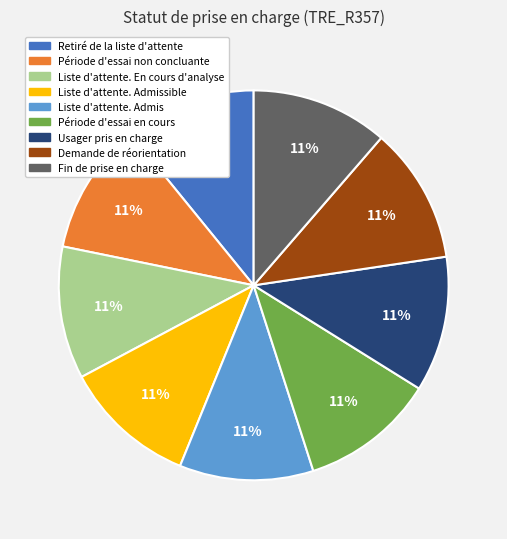

Is there a majority slice in this chart?

No